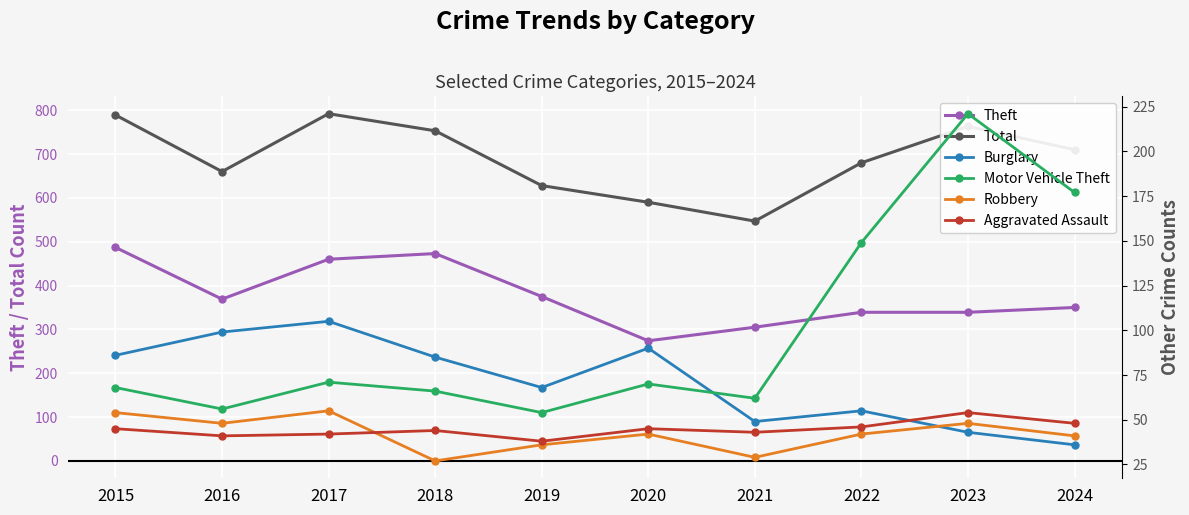

True or false: Total and Robbery intersect in this chart.

False